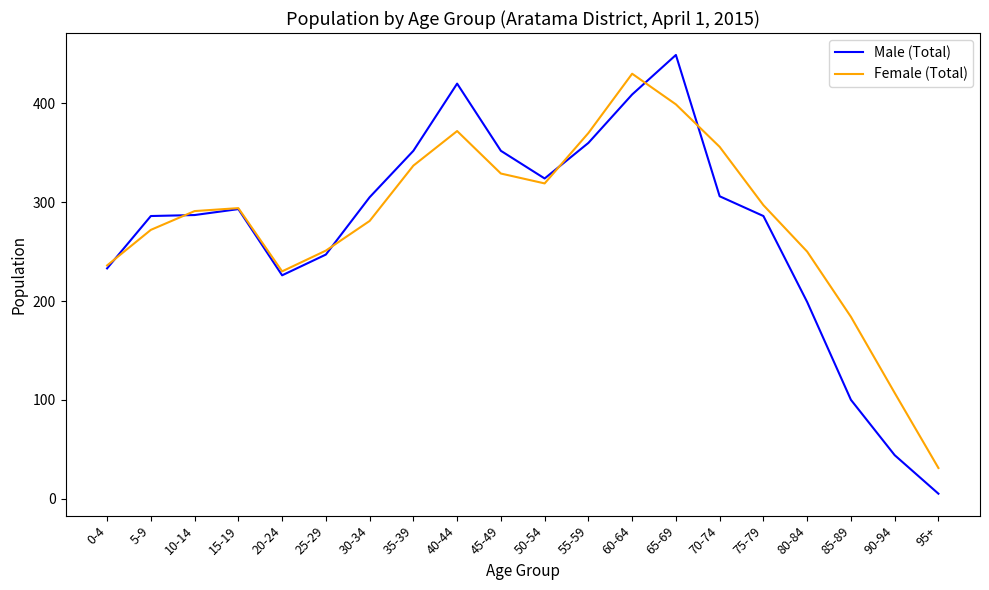

The Female (Total) series shows 627 at 55-59. True or false?

False